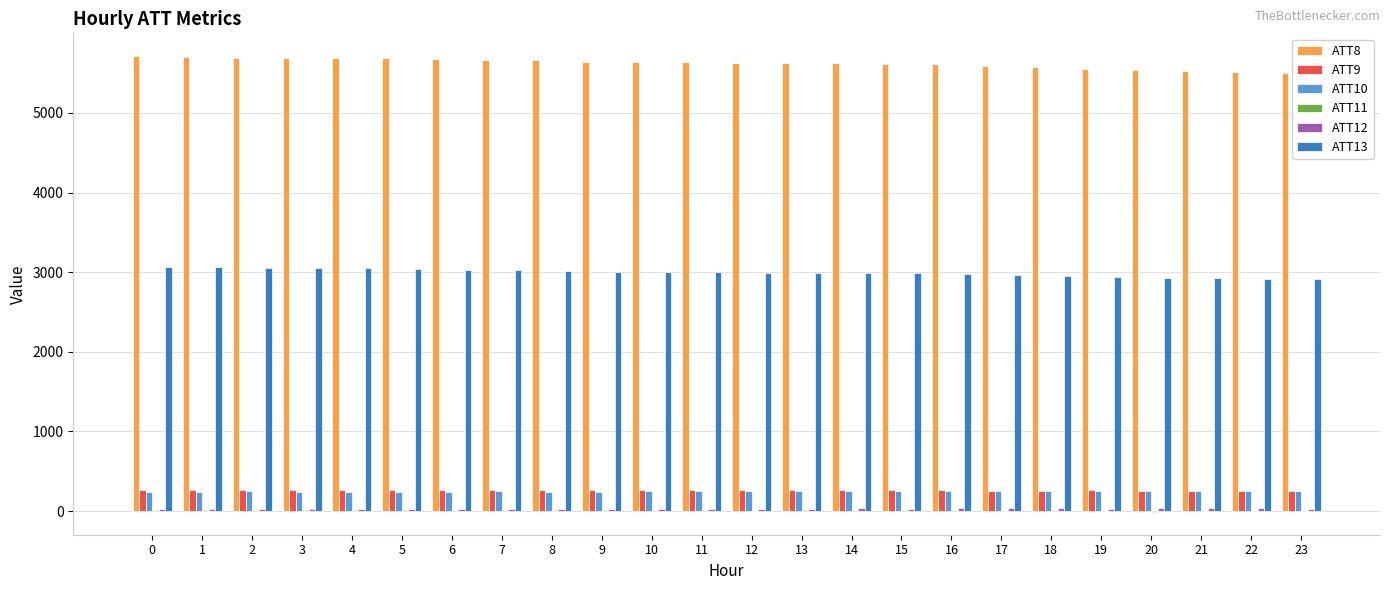

The value of ATT13 at 5 is 3043.0. True or false?

True